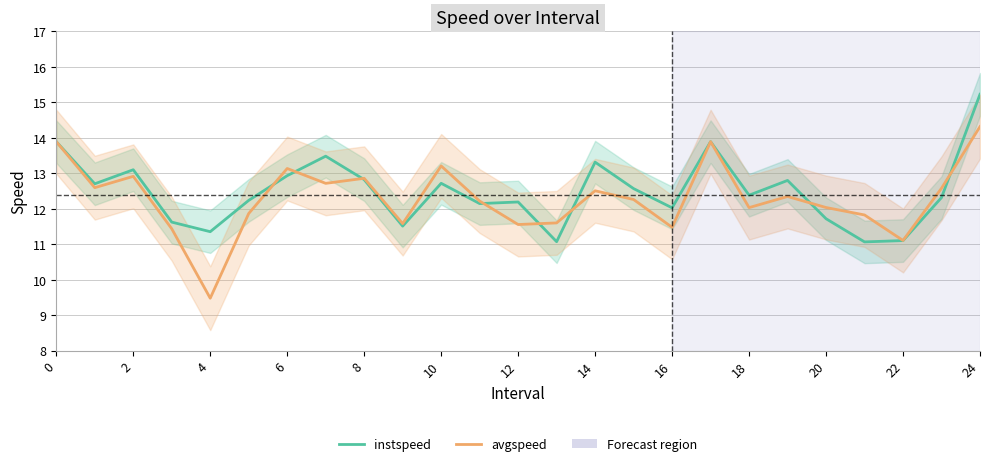

Reading right to left, list all the values displayed in this chart.

instspeed: 15.2	12.3	11.1	11.1	11.7	12.8	12.4	13.9	12.0	12.6	13.3	11.1	12.2	12.1	12.7	11.5	12.8	13.5	12.9	12.2	11.4	11.6	13.1	12.7	13.9
avgspeed: 14.3	12.6	11.1	11.8	12.0	12.3	12.0	13.9	11.5	12.3	12.5	11.6	11.6	12.2	13.2	11.6	12.9	12.7	13.1	11.9	9.5	11.4	12.9	12.6	13.9